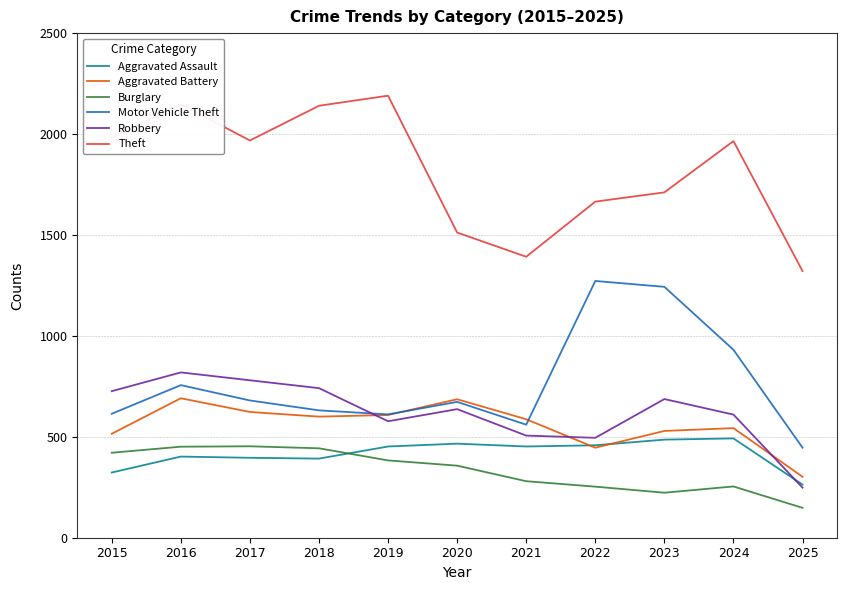

True or false: Motor Vehicle Theft and Theft cross at least once.

False